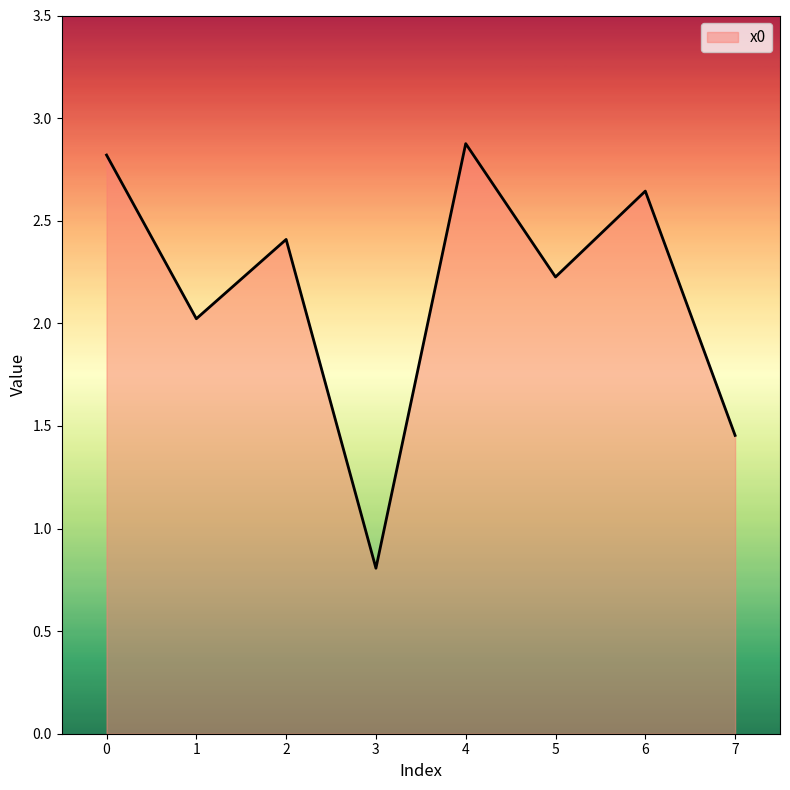

Where is the data nearest to the value 1?

3